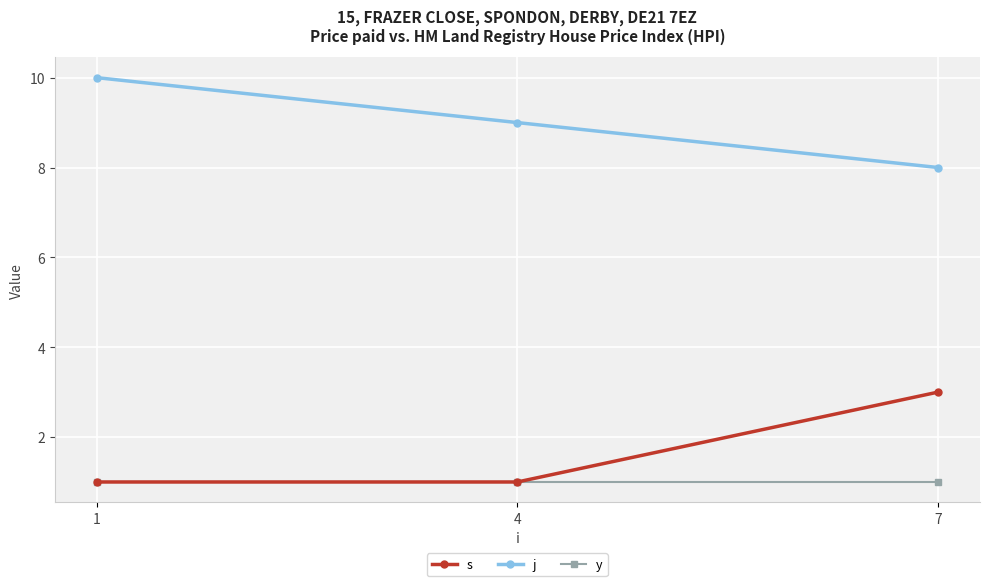

How many data points does each series have?

3